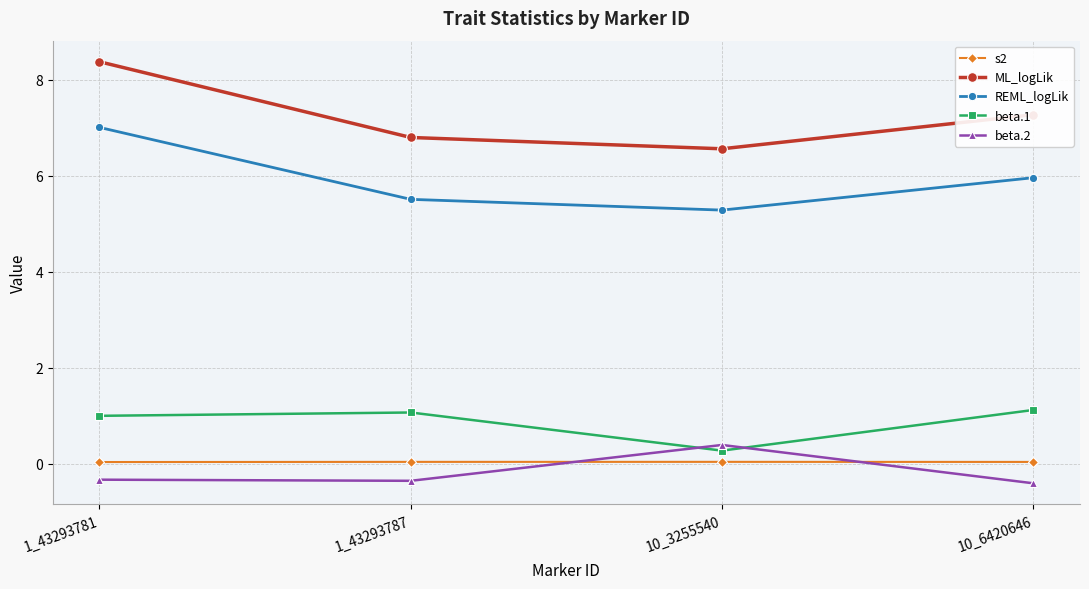

What are all the series names shown in the legend?

s2, ML_logLik, REML_logLik, beta.1, beta.2